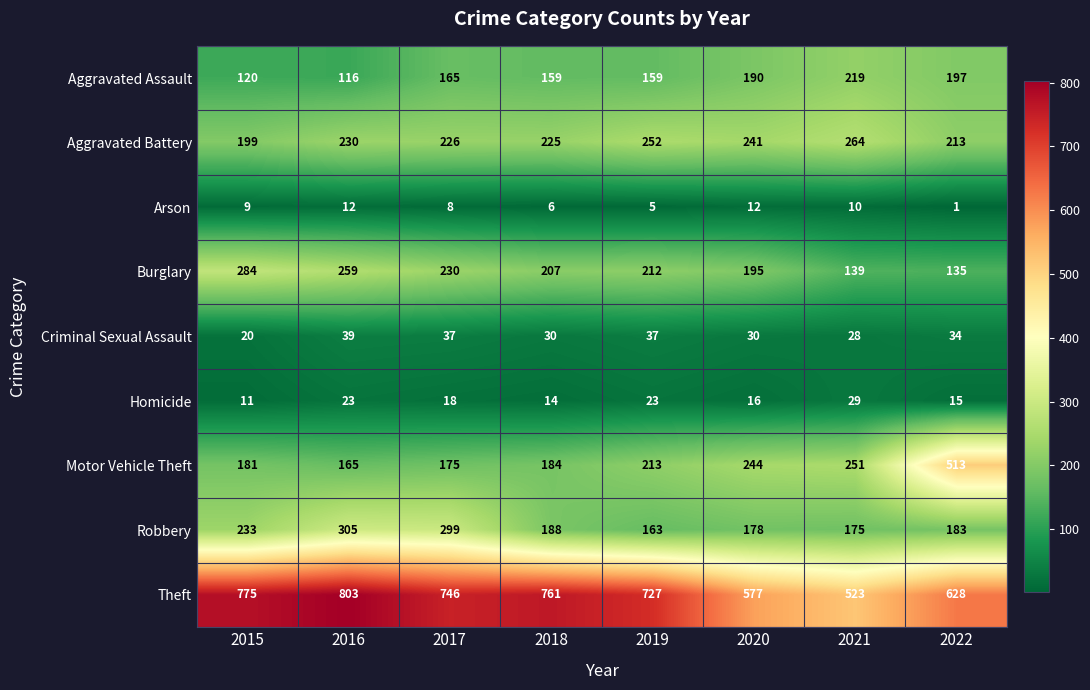

List the series in order of their peak value, lowest first.

Arson, Homicide, Criminal Sexual Assault, Aggravated Assault, Aggravated Battery, Burglary, Robbery, Motor Vehicle Theft, Theft